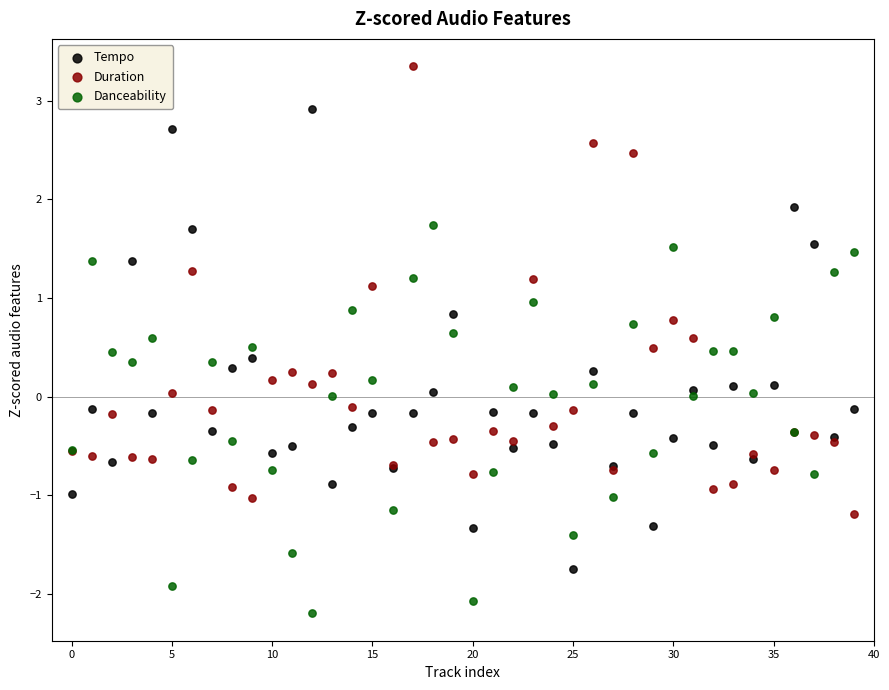

Which series reaches the minimum Y coordinate?

Danceability